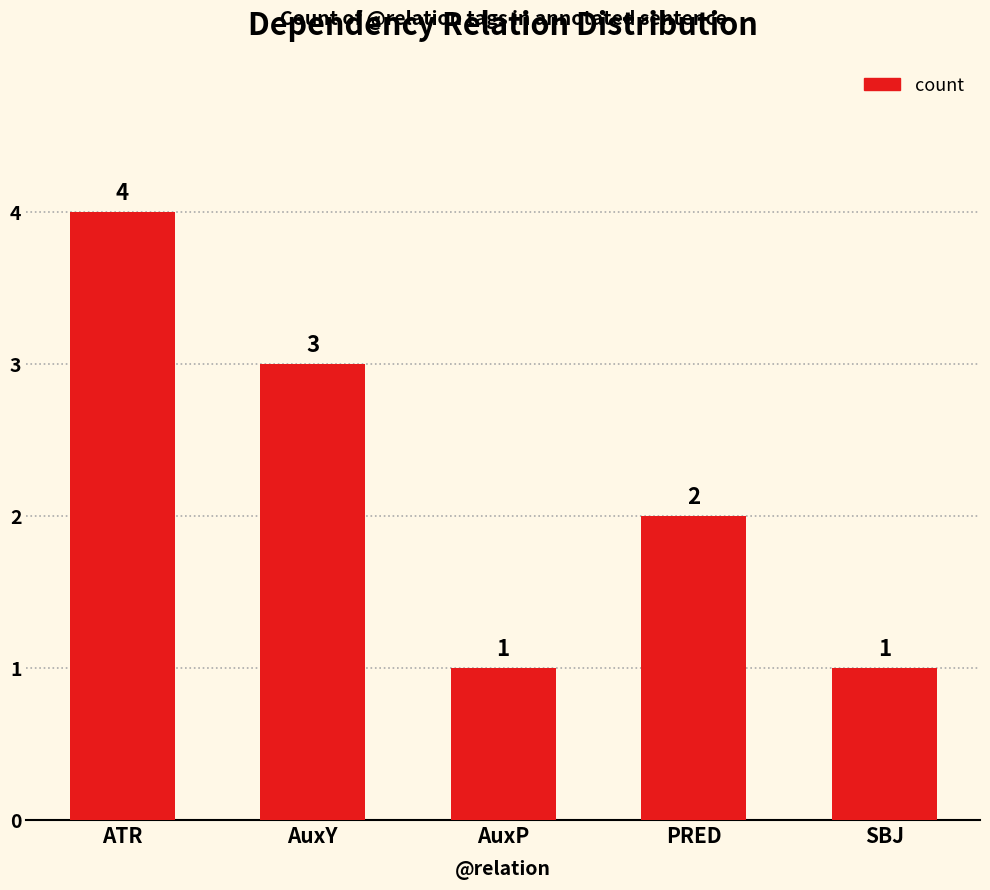

Reading left to right, transcribe all the data shown in this chart.

ATR=4	AuxY=3	AuxP=1	PRED=2	SBJ=1